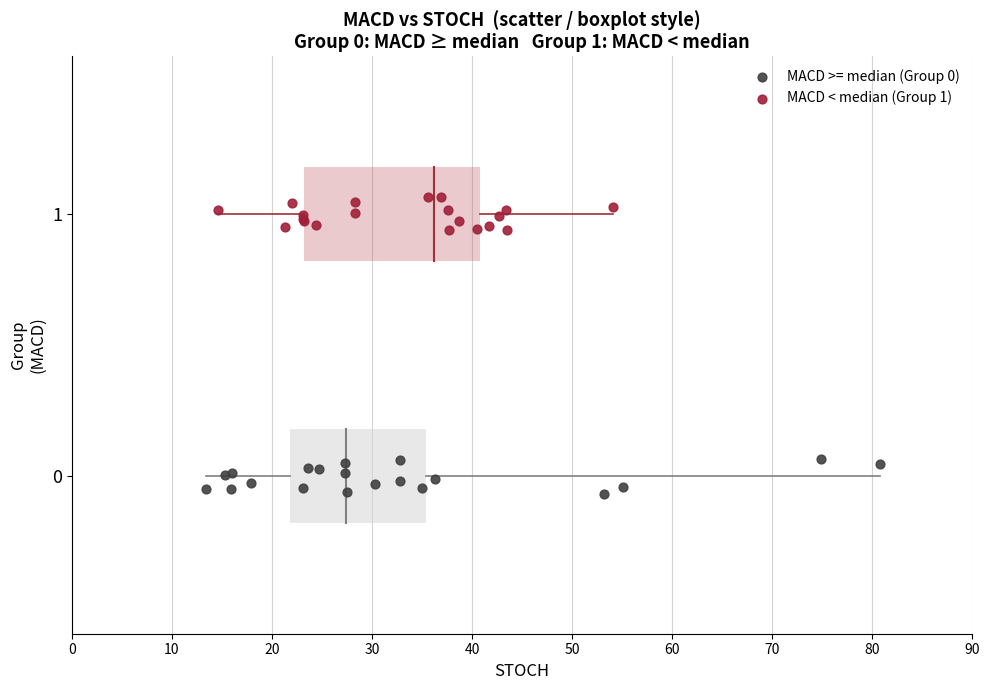

Which series reaches the maximum Y coordinate?

MACD < median (Group 1)